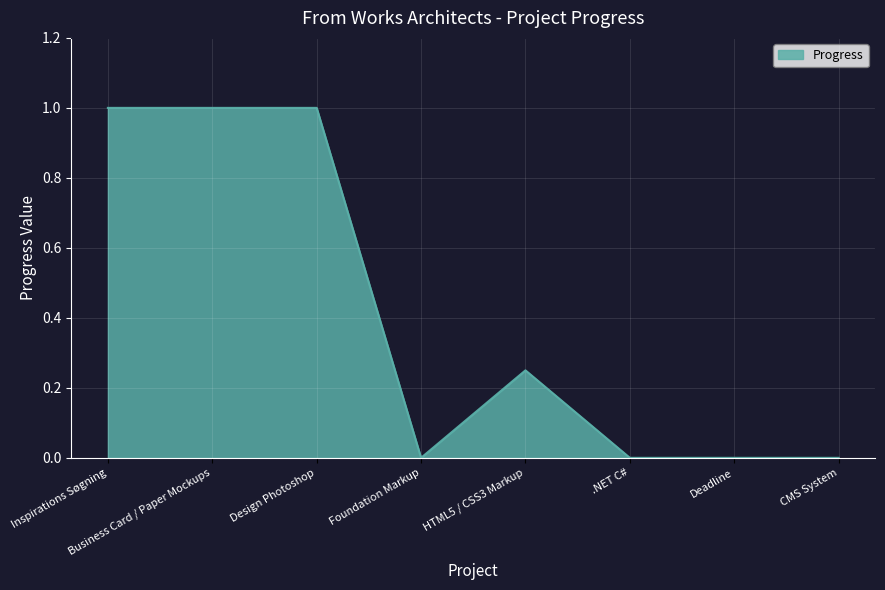

True or false: there are more than 0 points higher than both neighbors.

True